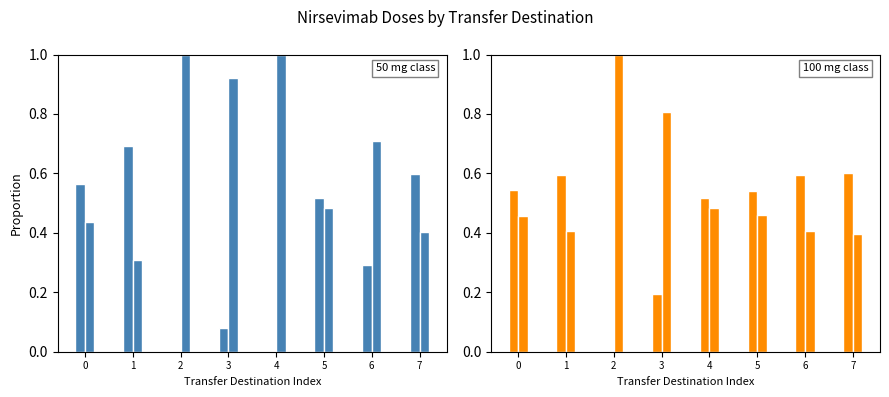

How many series are shown in this chart?

4